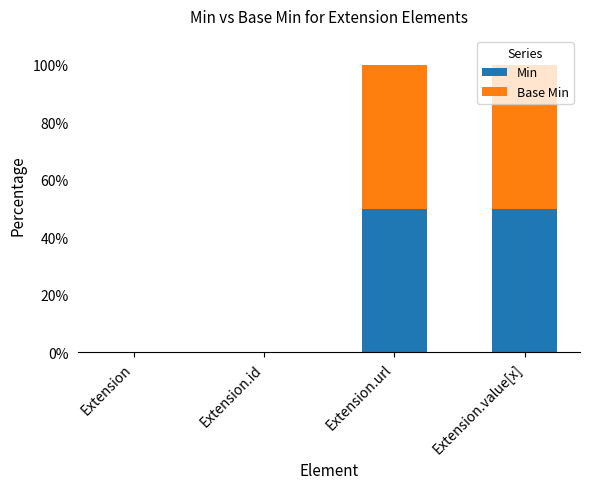

The Min series shows 50 at Extension.value[x]. True or false?

True